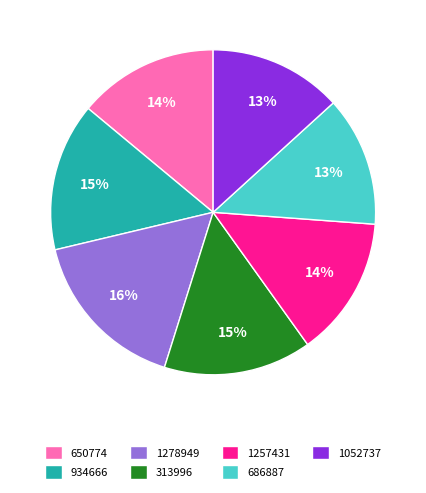

Do 686887 and 1278949 together represent more than half of the pie?

No